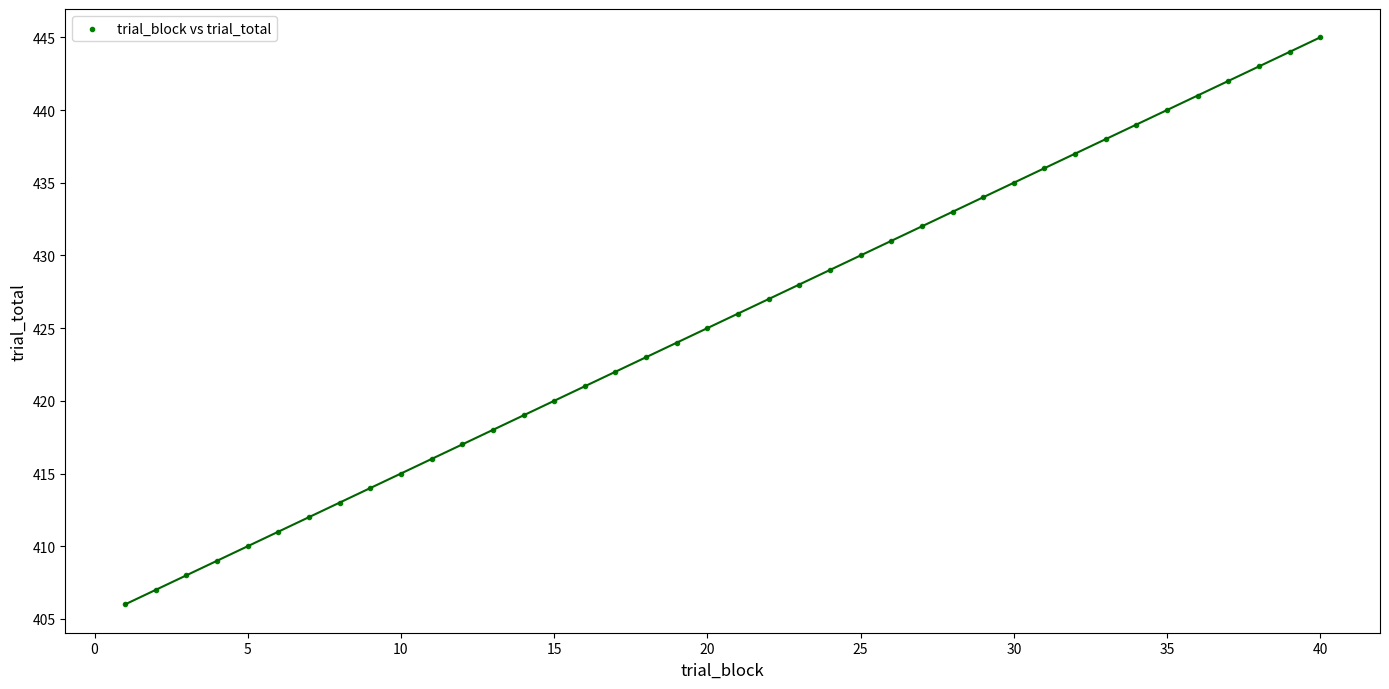

What is the range of Y values (max minus min)?

39